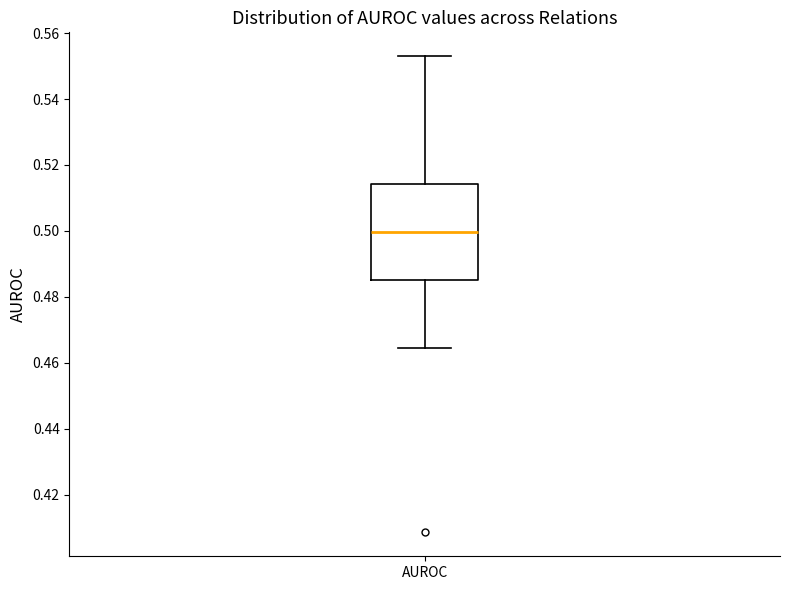

Transcribe this box plot: give where the median line is, the range the box spans, and where the two whiskers end, as read against the y-axis. The values are not printed on the chart, so give them approximately, as read against the axis.

median 0.500, box 0.486 to 0.514, whiskers 0.464 to 0.552